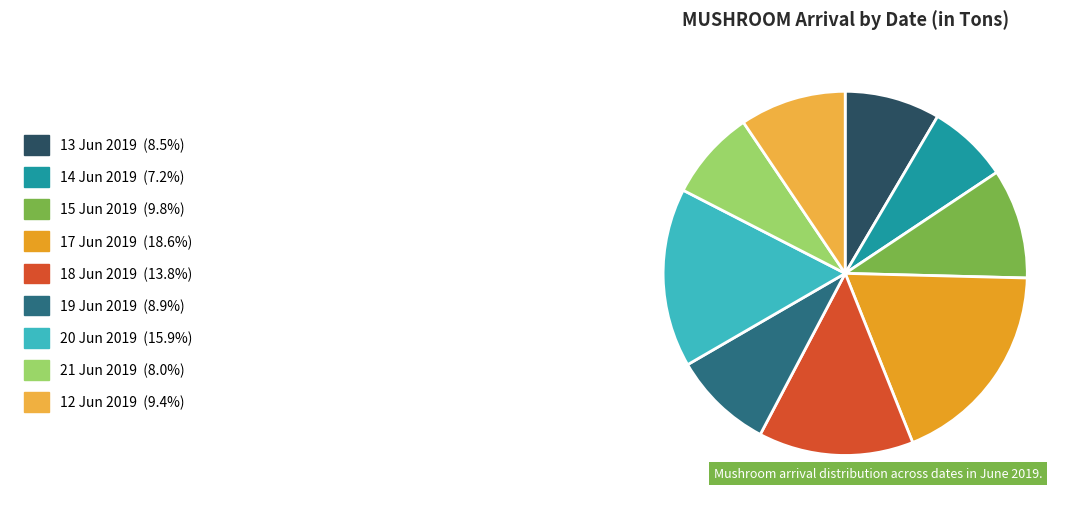

Count the number of slices in the pie.

9